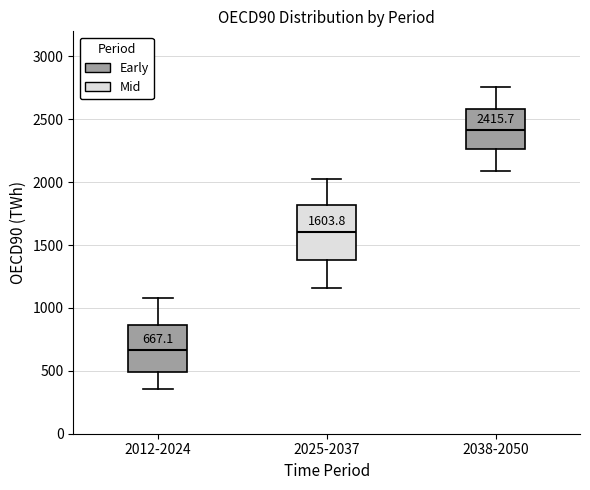

Which box's median line is the highest?

2038-2050